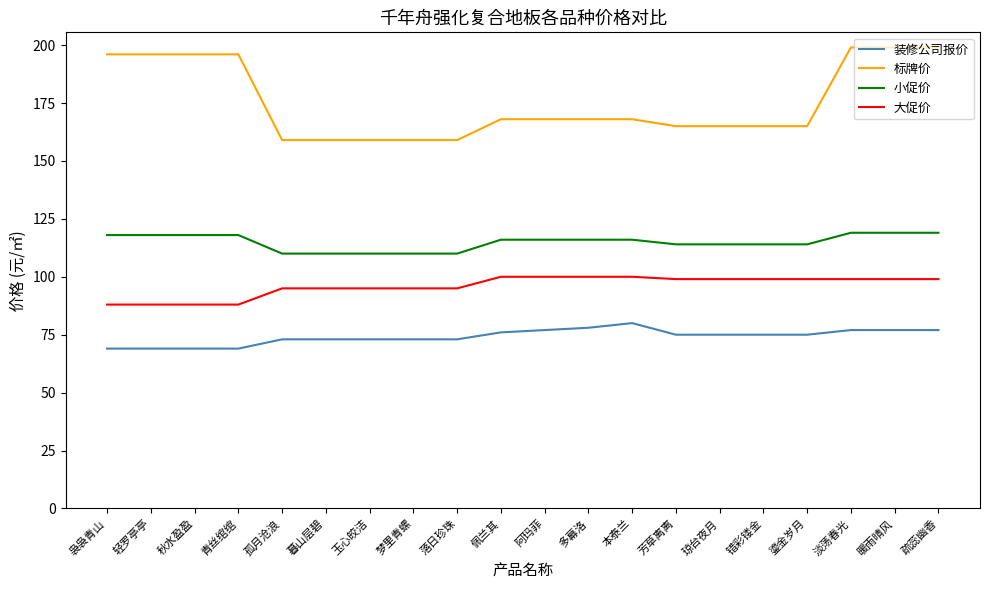

At how many categories does at least one series exceed 152?

20